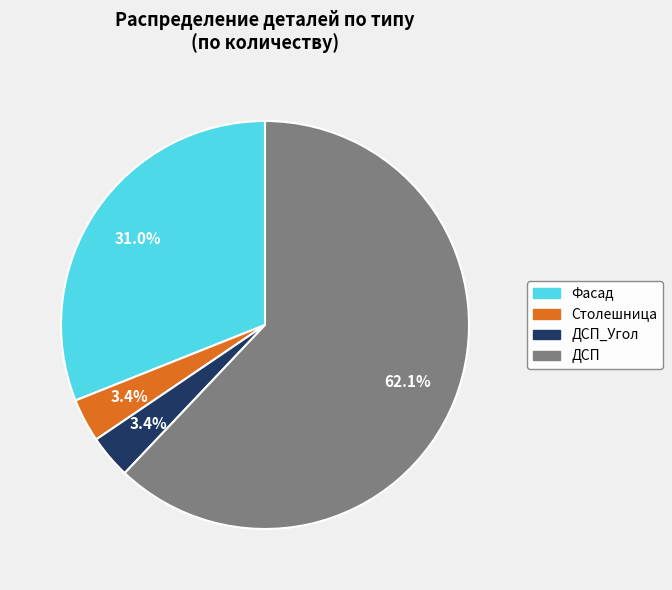

Is there any slice that represents more than half of the pie?

Yes